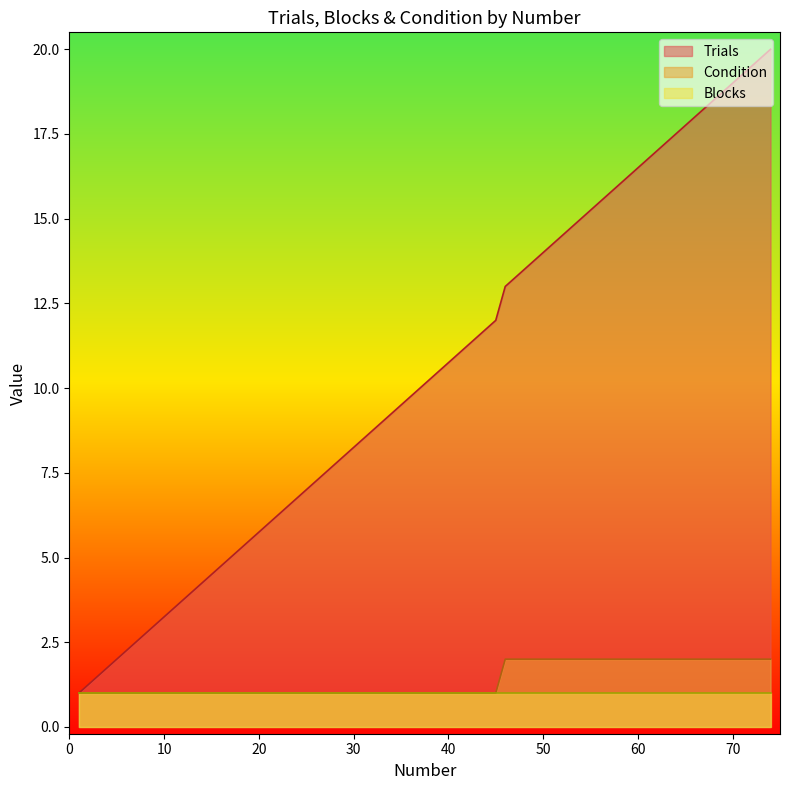

What is the maximum value shown in the chart?

20